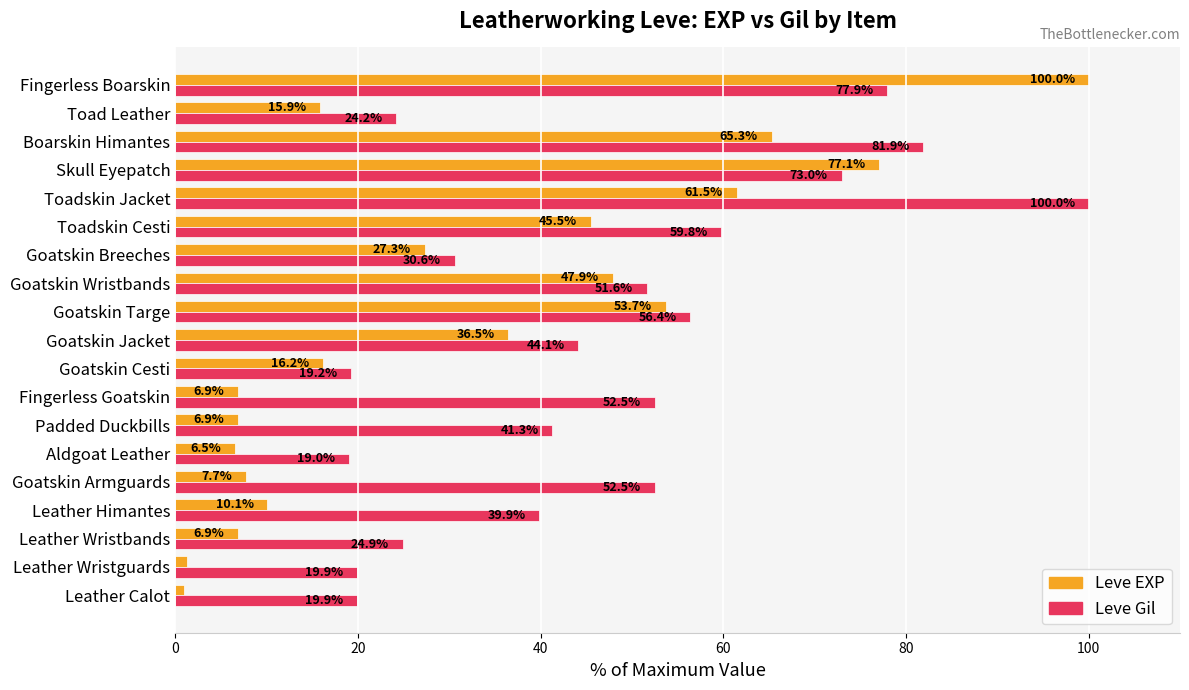

Which series has the largest range (max minus min)?

Leve EXP